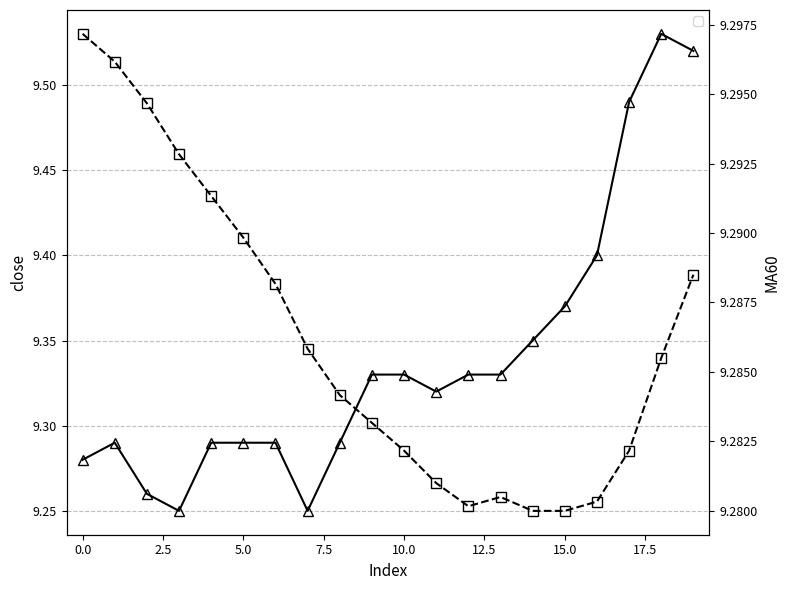

Rank the series at 19 from lowest to highest value.

MA60, close